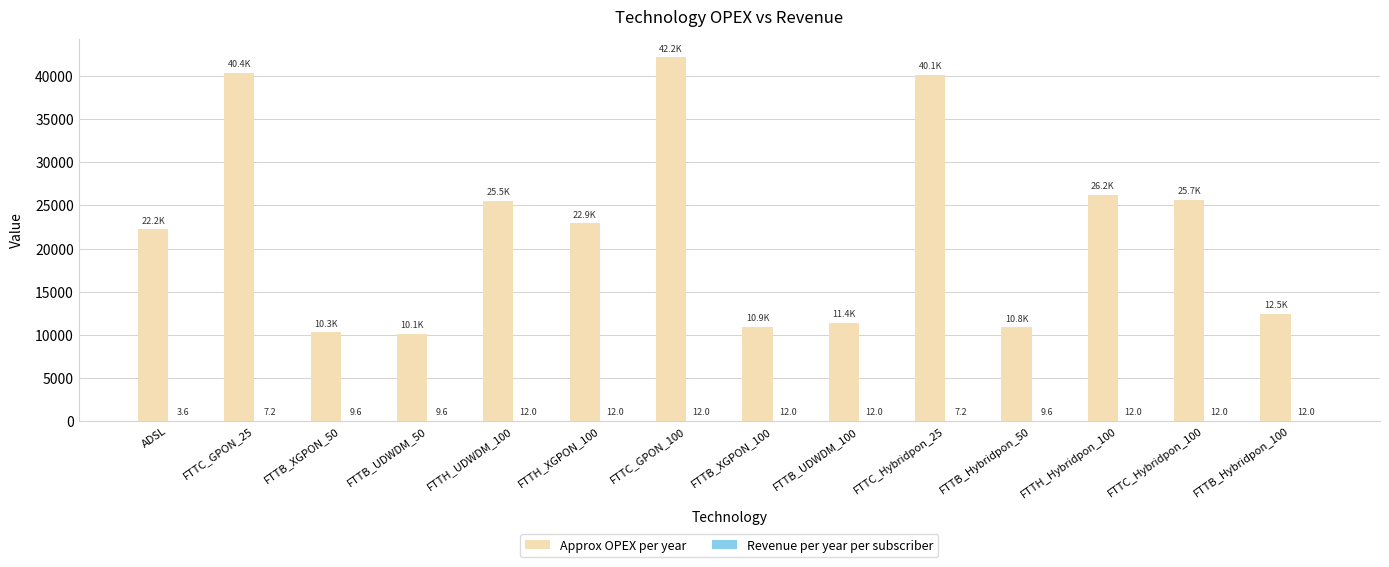

What is the total value across all series at ADSL?

22239.5